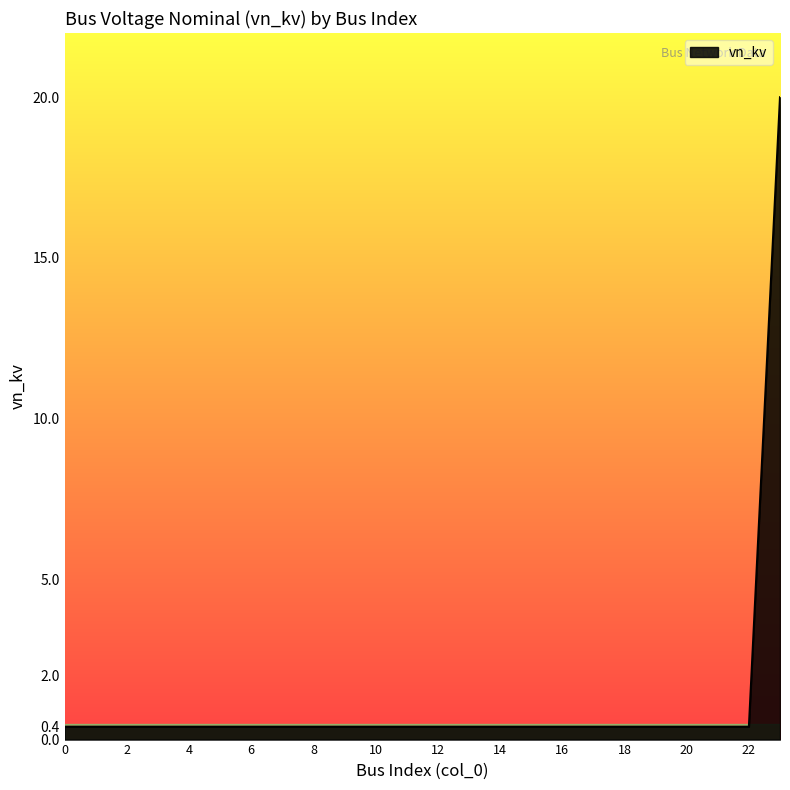

How many lines are shown in the chart?

1